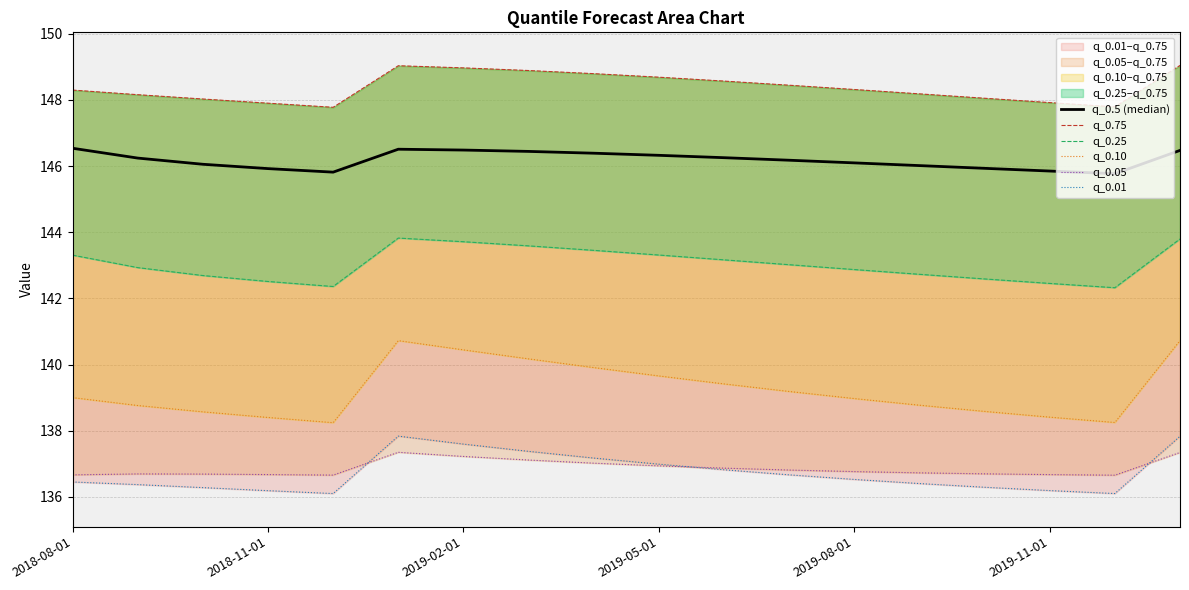

Rank the series by their maximum value, from highest to lowest.

q_0.75, q_0.5 (median), q_0.25, q_0.10, q_0.01, q_0.05